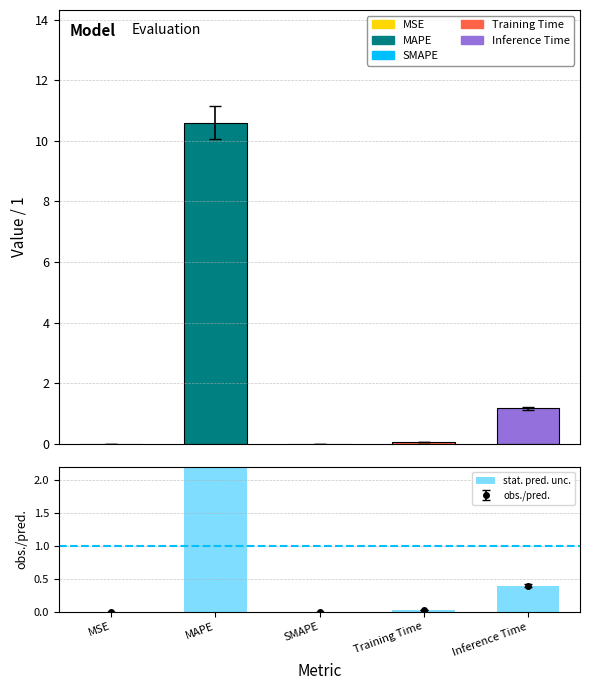

What is the average value of the col_1 series?

2.4